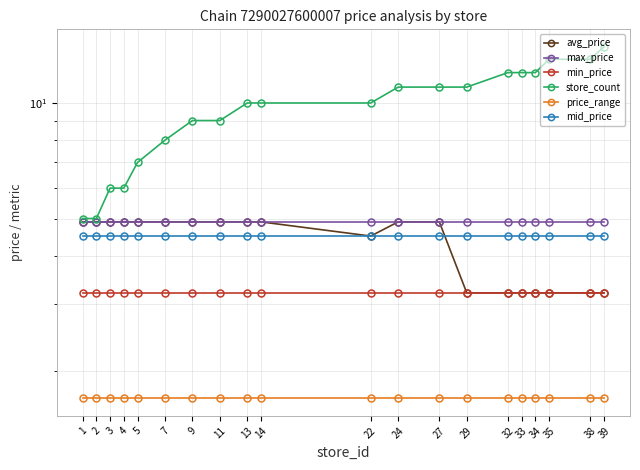

Does the chart have visible grid lines?

Yes